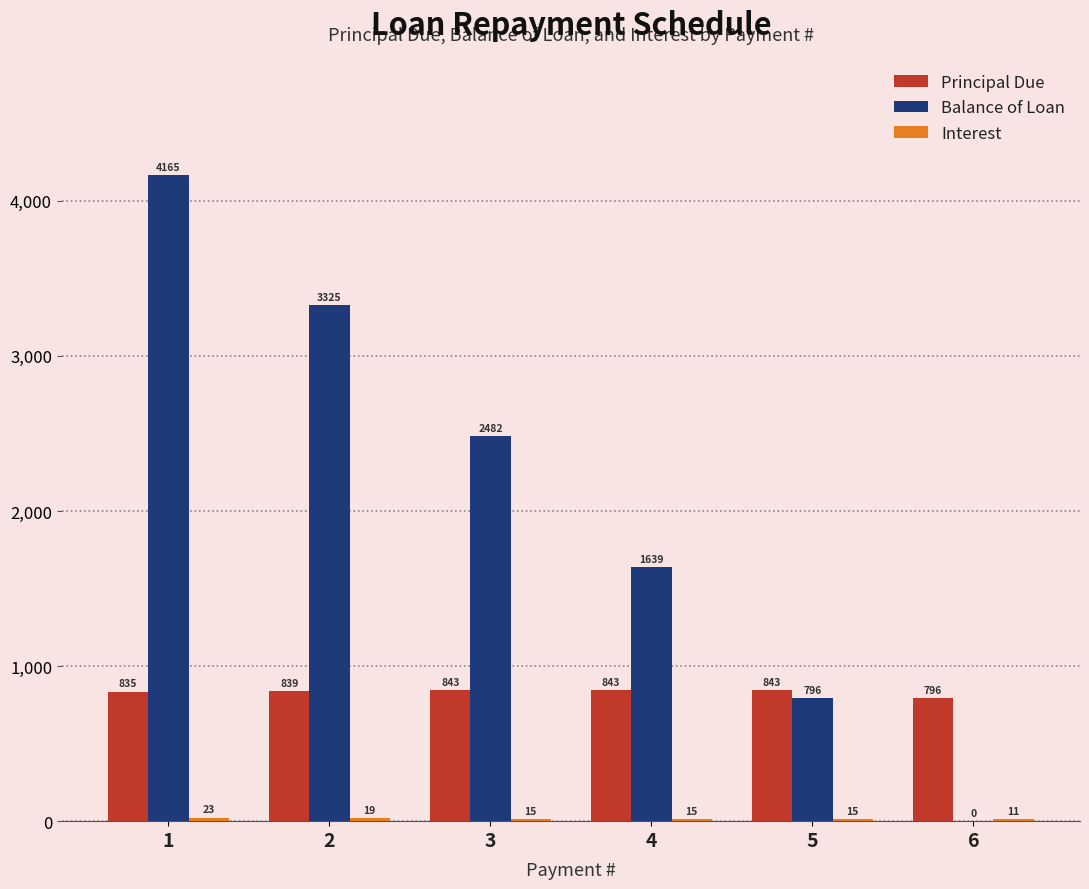

Which series has the largest total across all categories?

Balance of Loan